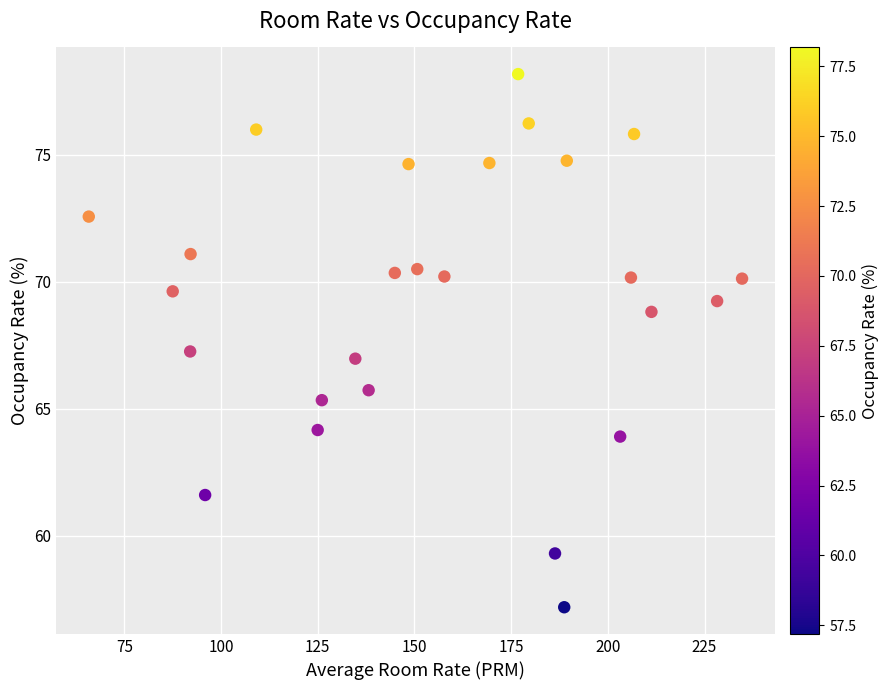

What is the range of Y values (max minus min)?

21.0